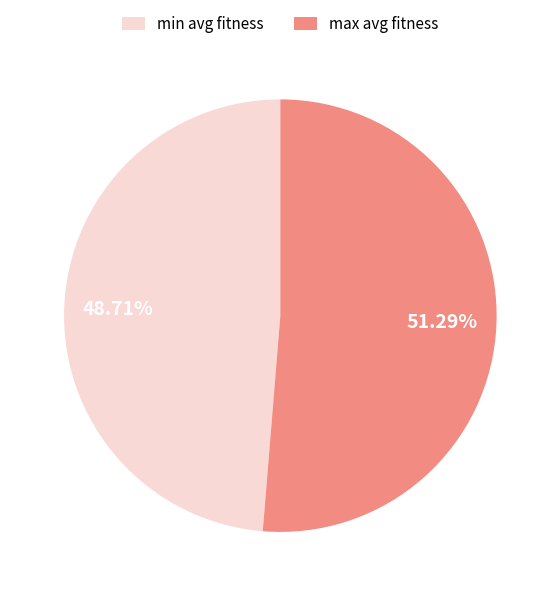

Count the number of slices in the pie.

2